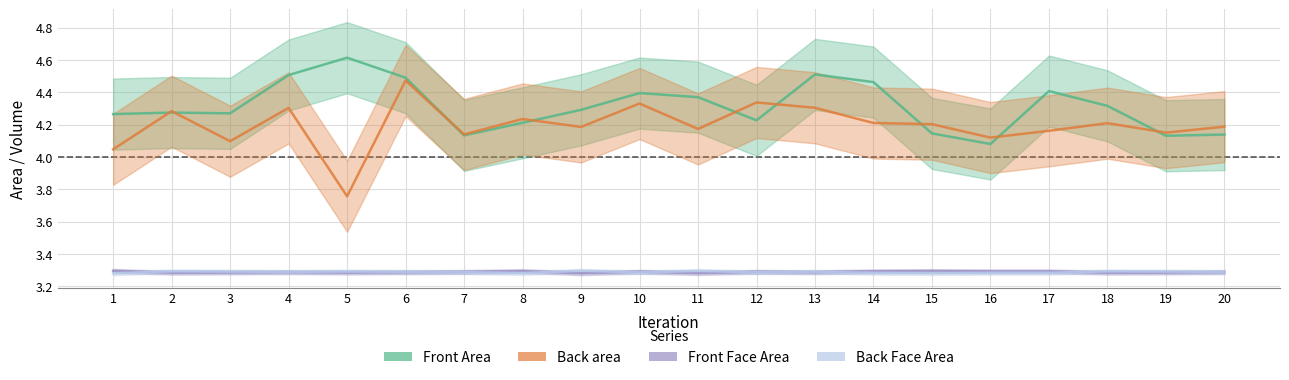

Where is the first local maximum for Back Face Area?

2